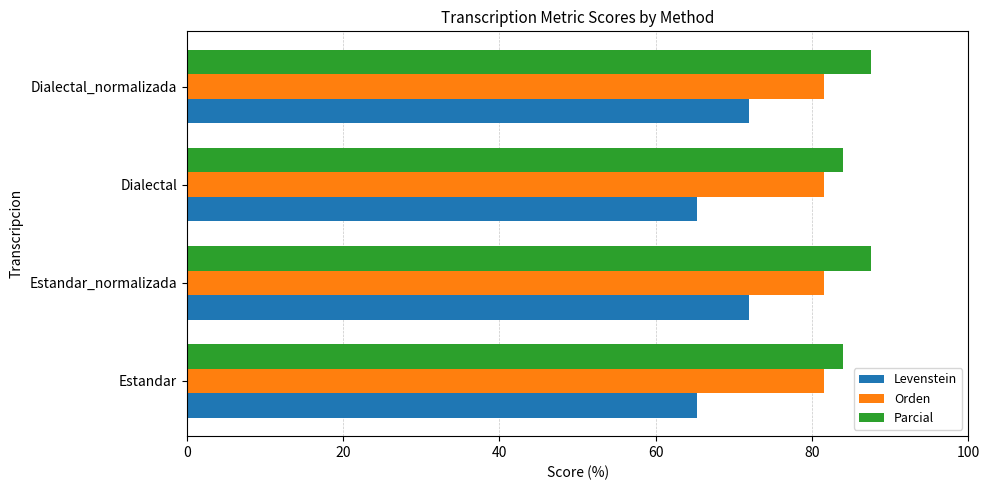

The value of Orden at Dialectal_normalizada is 81.5. True or false?

True